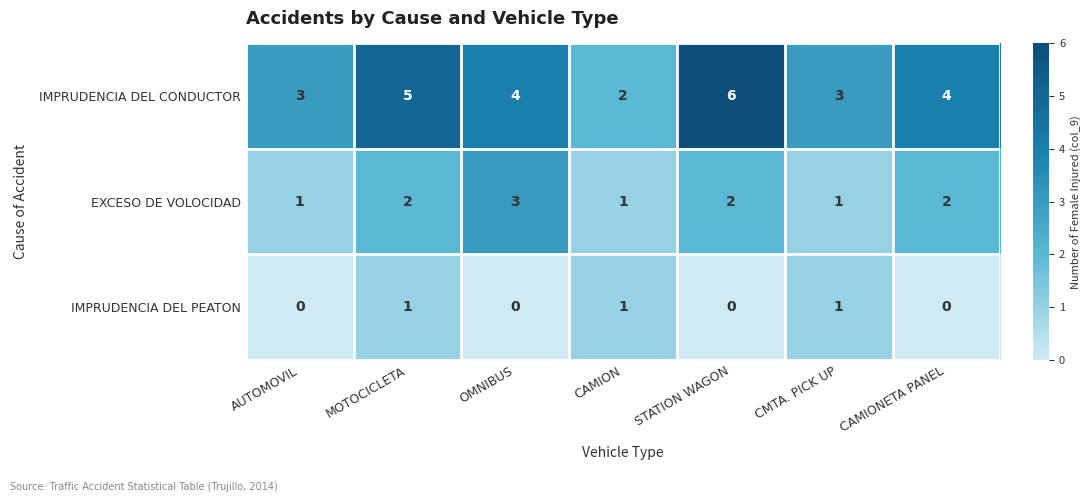

Where does the IMPRUDENCIA DEL CONDUCTOR series first go above 4?

MOTOCICLETA